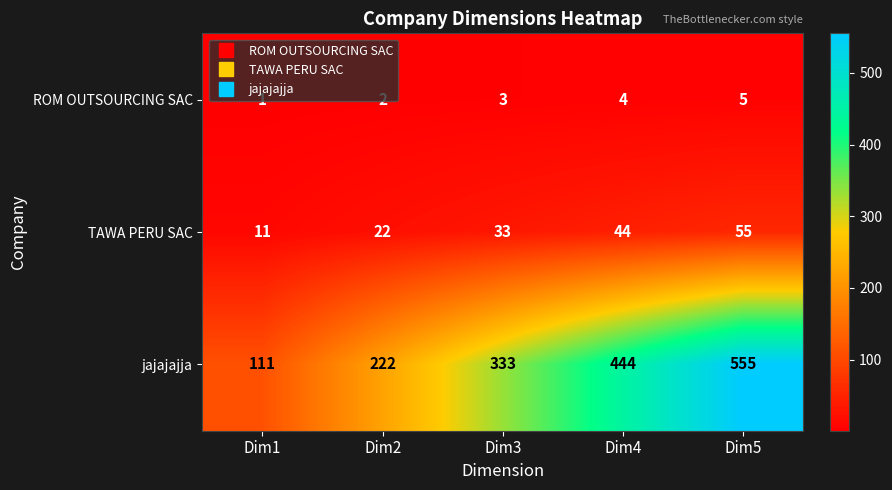

At which category does the chart reach its peak across all series?

Dim5